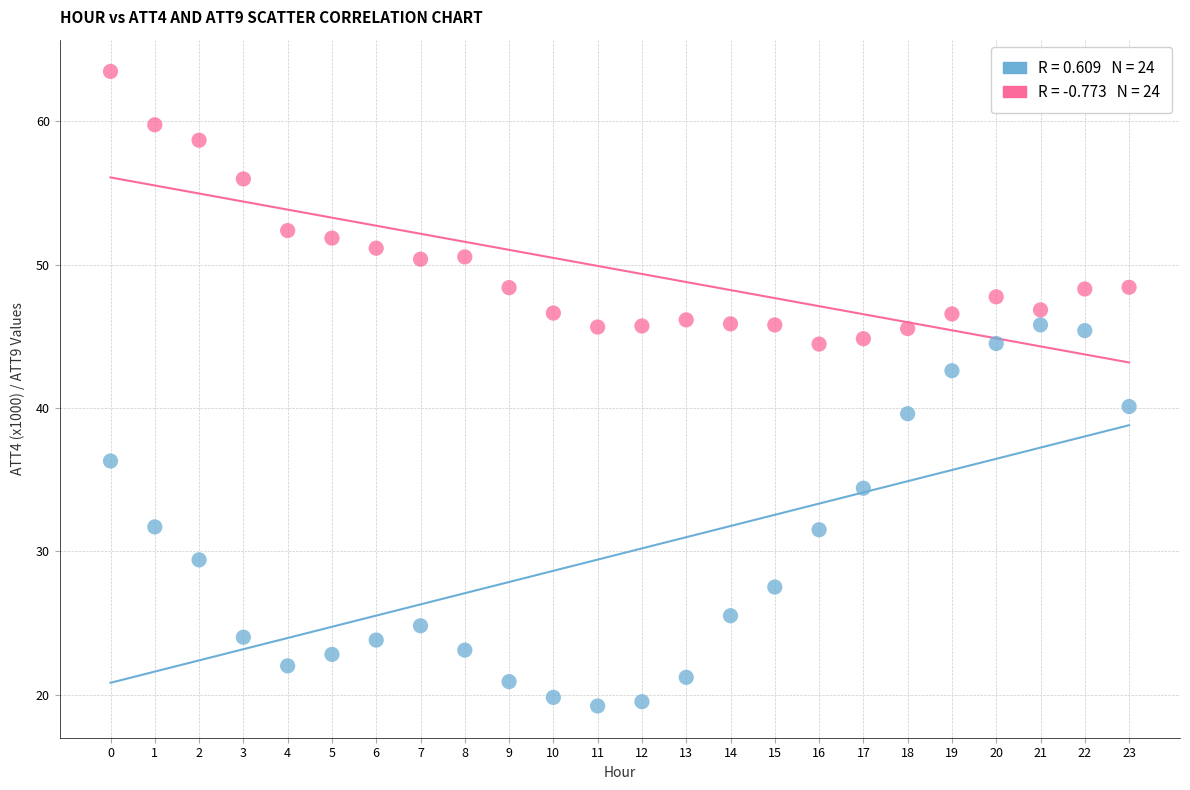

Across all series, what Y value is closest to 41?

40.1